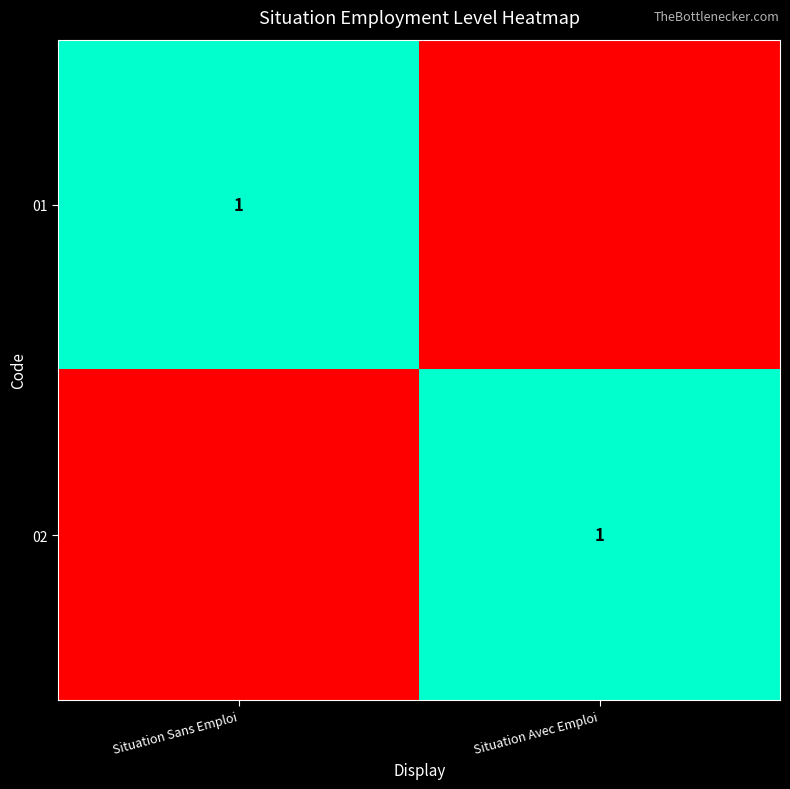

The 02 series shows 2 at Situation Avec Emploi. True or false?

False